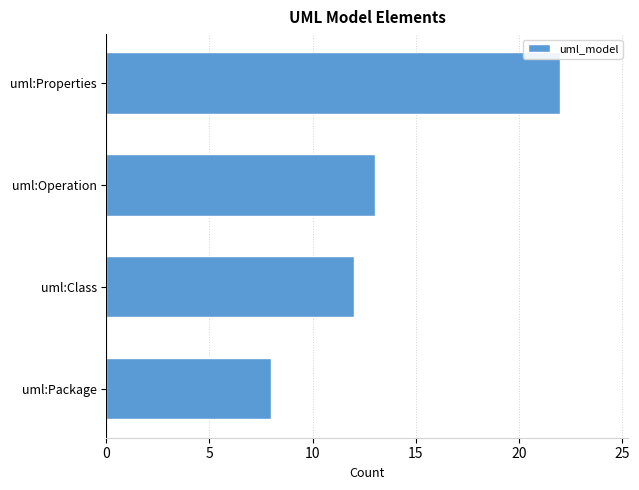

What is the ratio of the value at uml:Package to the value at uml:Properties?

0.4